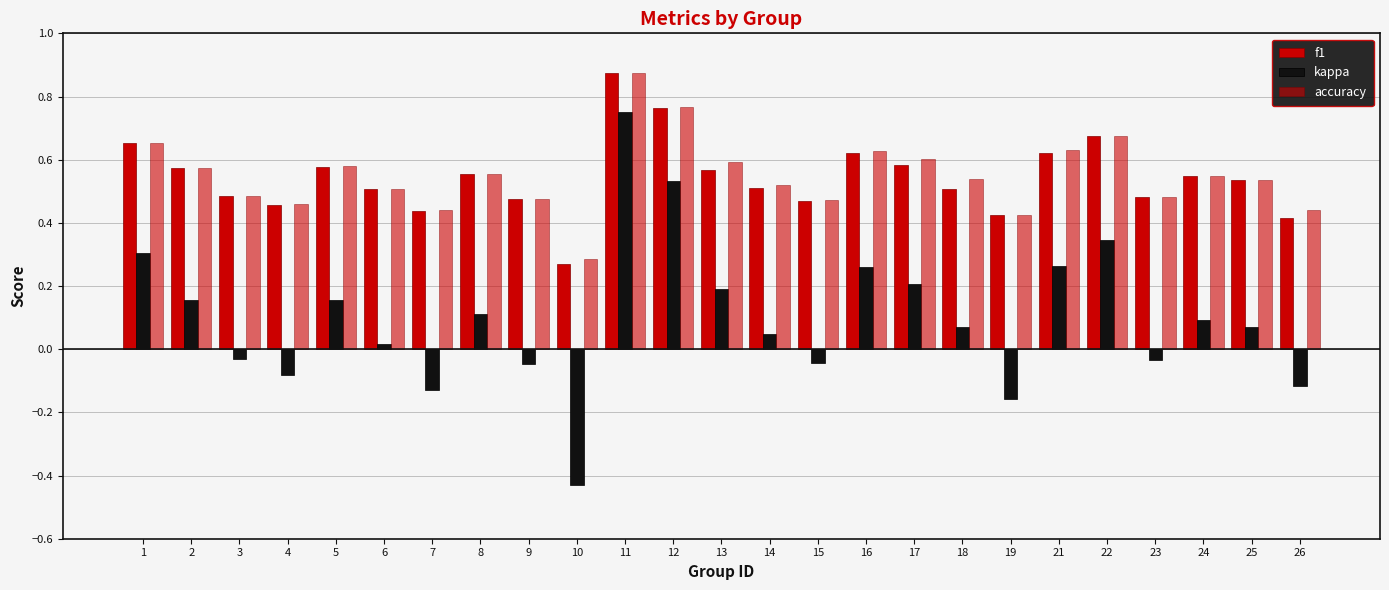

How many categories are shown in the chart?

25